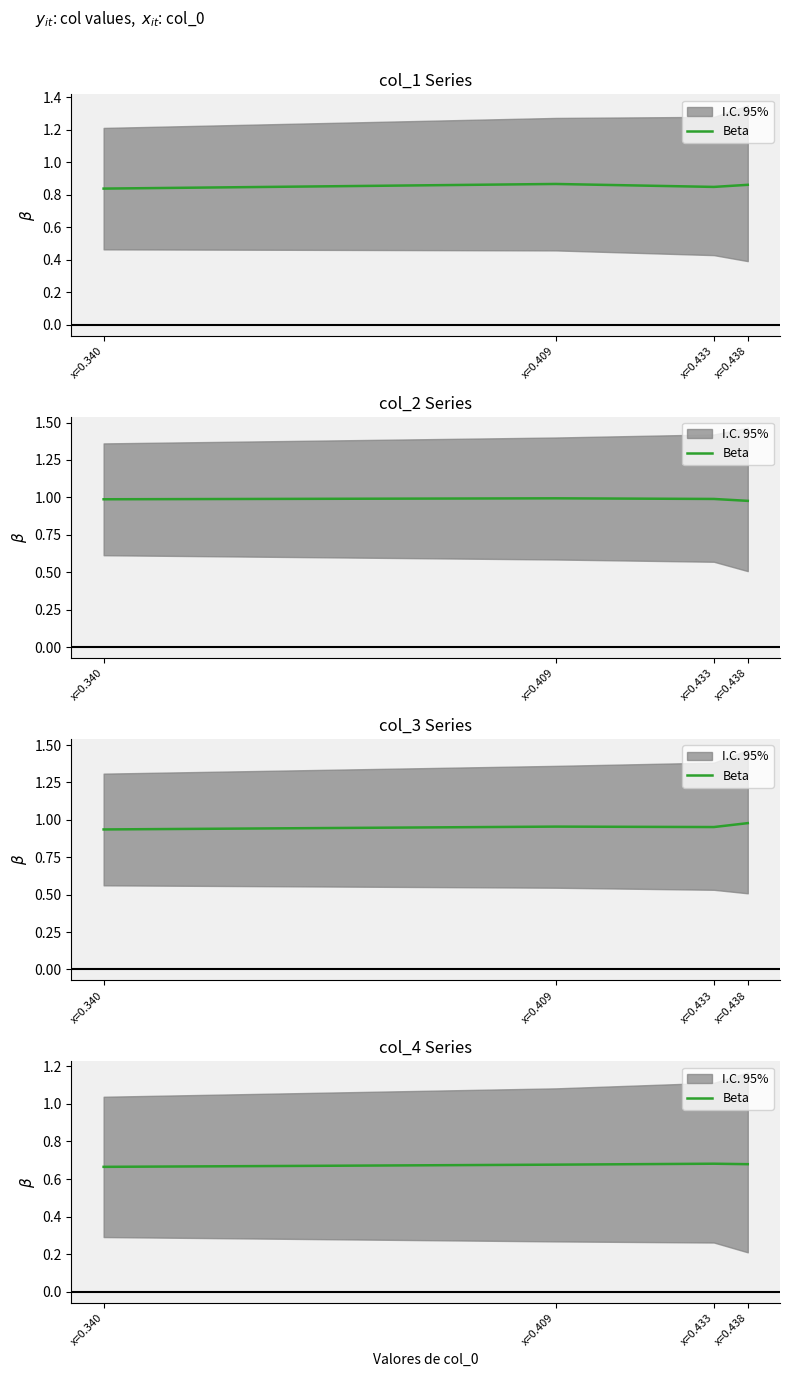

Does the chart have visible grid lines?

No